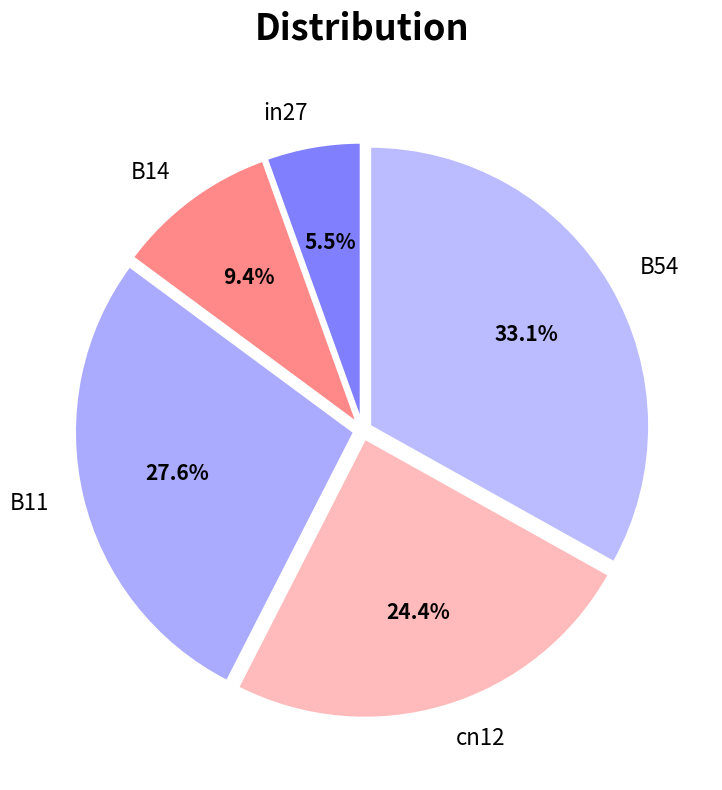

To the nearest percent, what is the difference between the B14 and B11 slice percentages?

18%